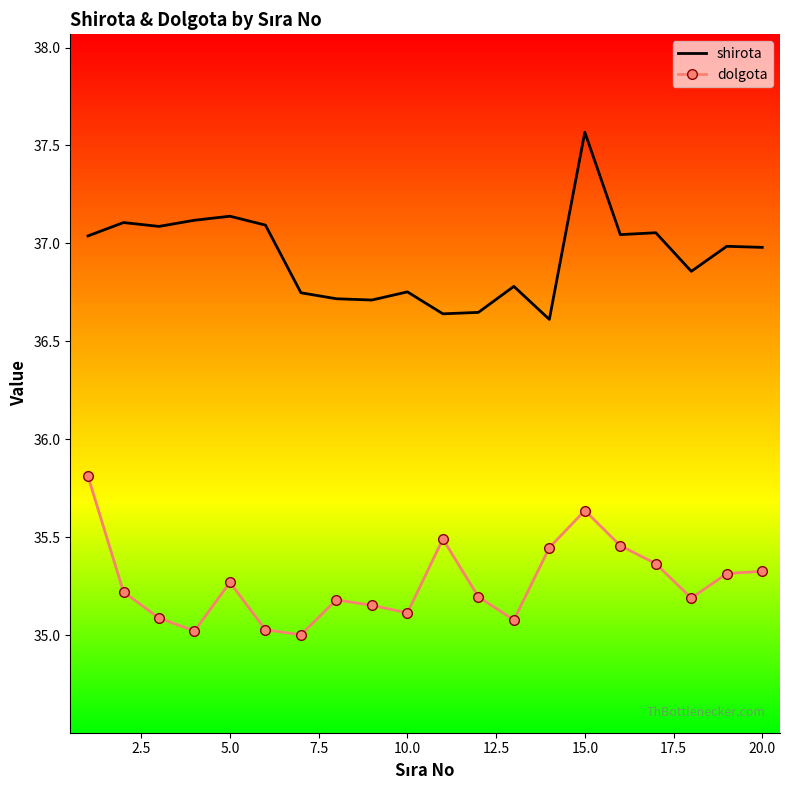

Which series has the largest total across all categories?

shirota